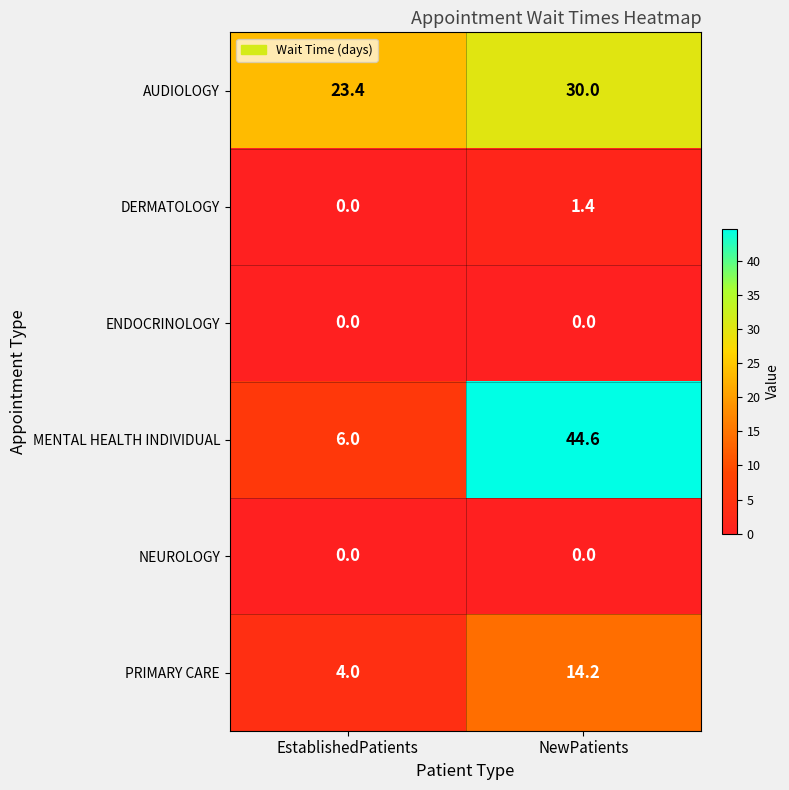

Which series has the largest range (max minus min)?

MENTAL HEALTH INDIVIDUAL